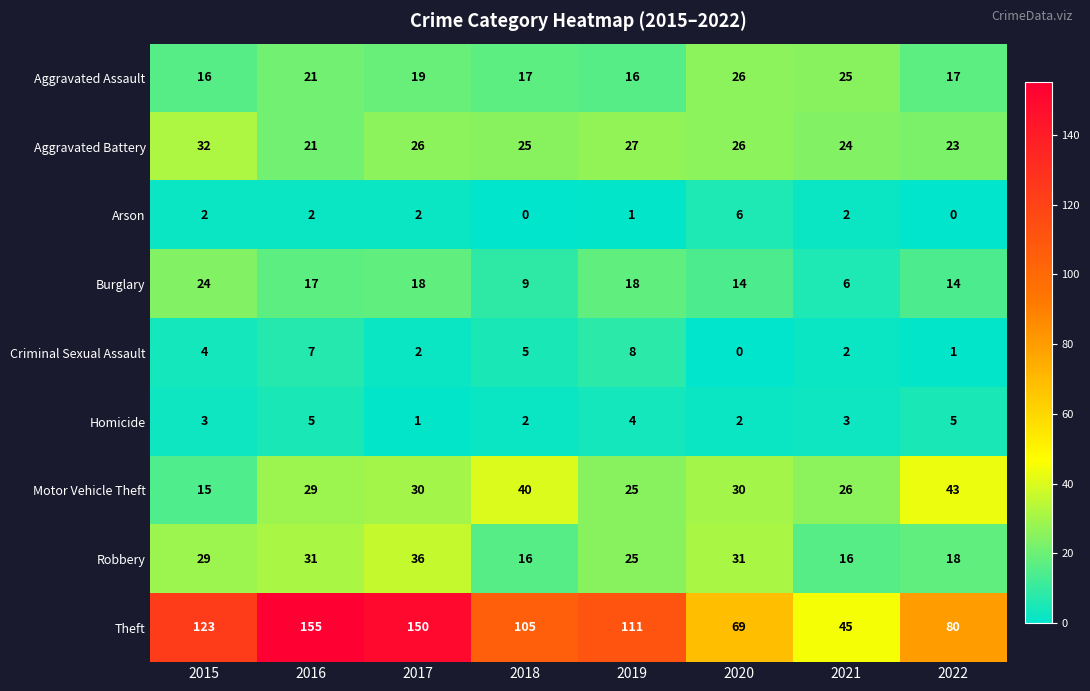

List the series in order of their peak value, lowest first.

Homicide, Arson, Criminal Sexual Assault, Burglary, Aggravated Assault, Aggravated Battery, Robbery, Motor Vehicle Theft, Theft